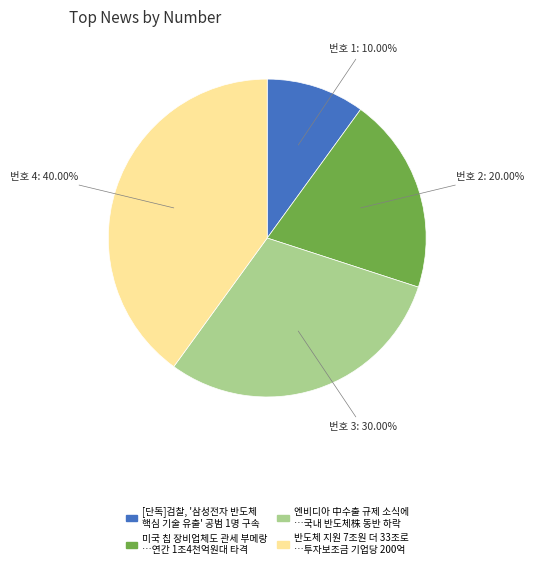

Is there any slice that represents more than half of the pie?

No